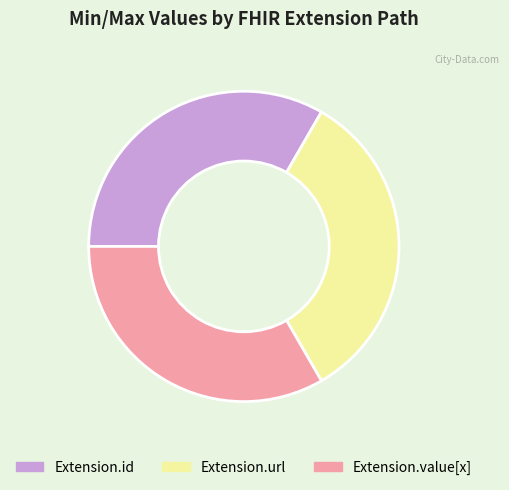

Combined, do Extension.value[x] and Extension.url account for over 50%?

Yes